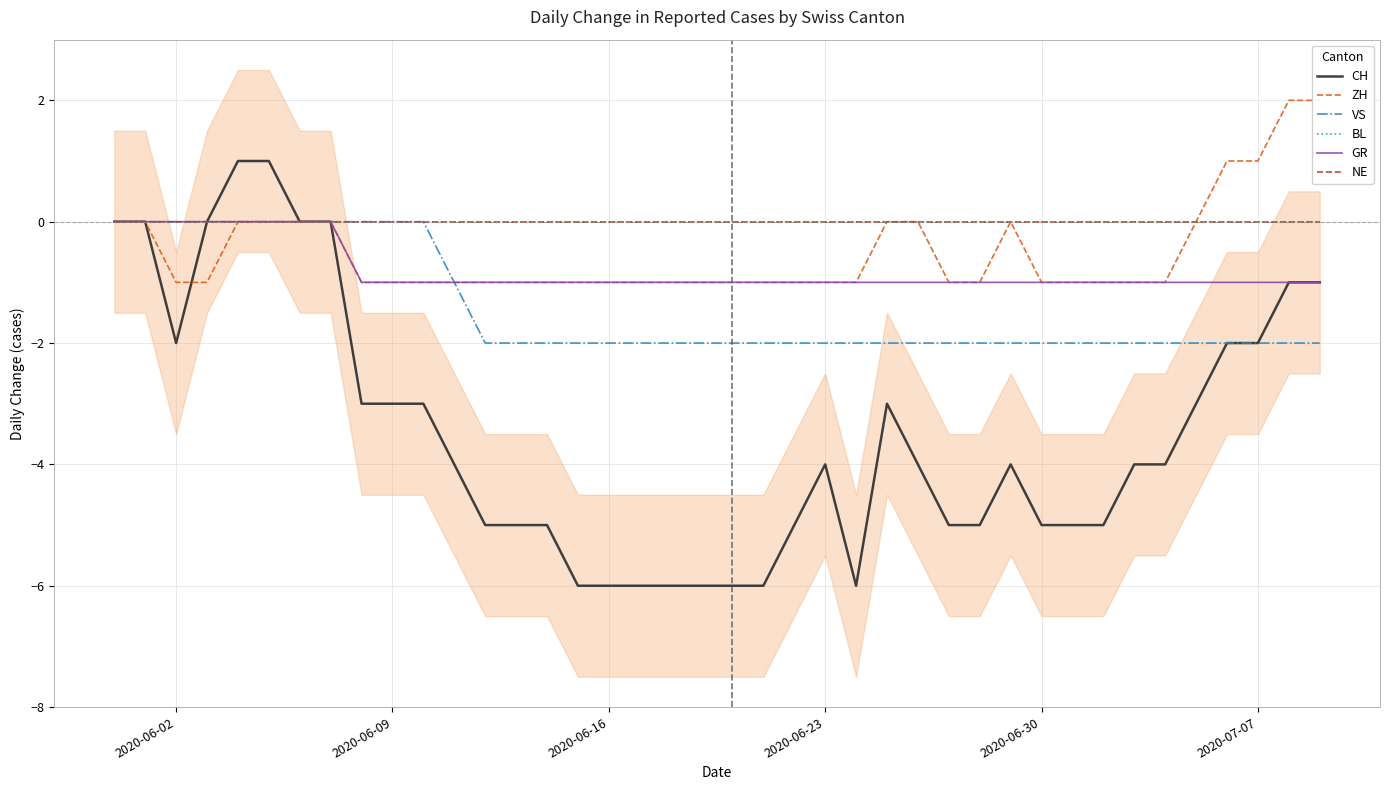

At which label does GR reach its peak?

2020-06-02